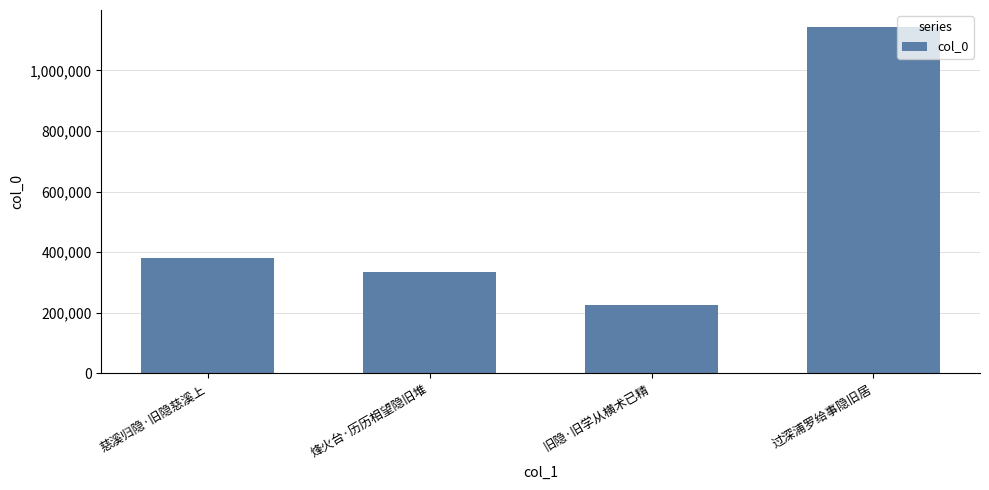

What is the label of the 4th bar from the right?

慈溪归隐·旧隐慈溪上